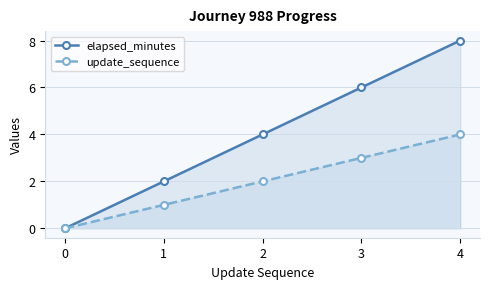

How many data points in update_sequence are above 2?

2